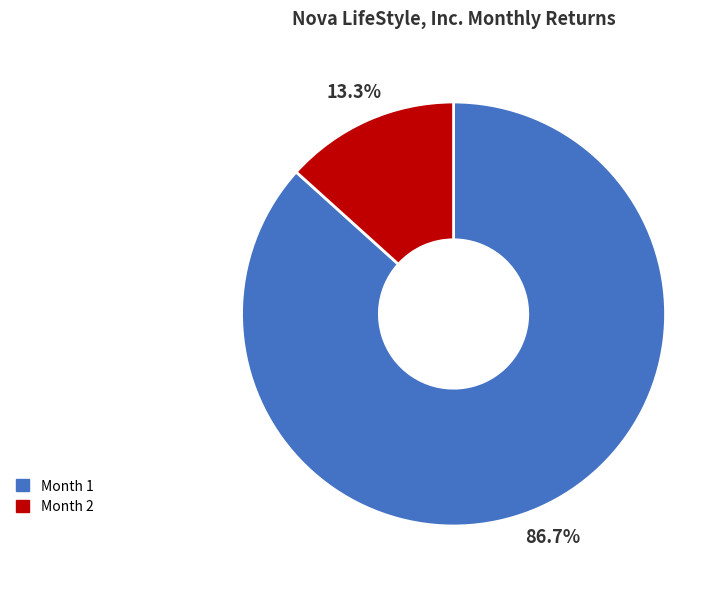

Count the number of slices in the pie.

2